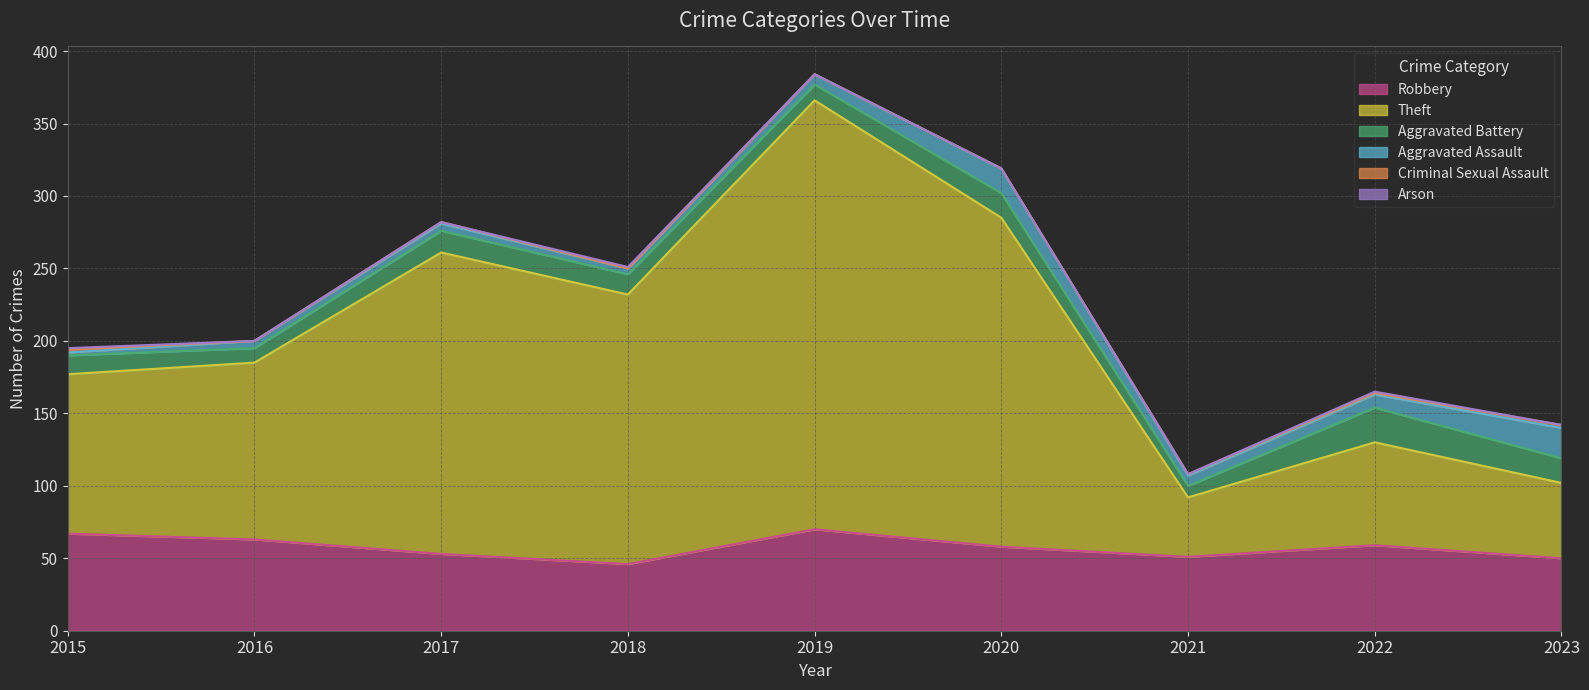

The value of Aggravated Battery at 2023 is 23. True or false?

False